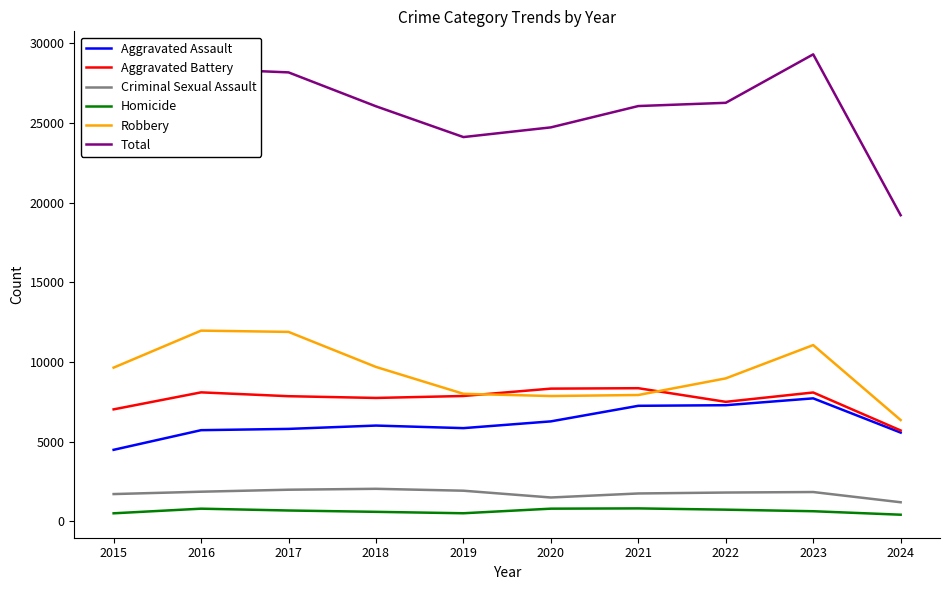

In Criminal Sexual Assault, how many points are higher than both neighbors (excluding endpoints)?

2